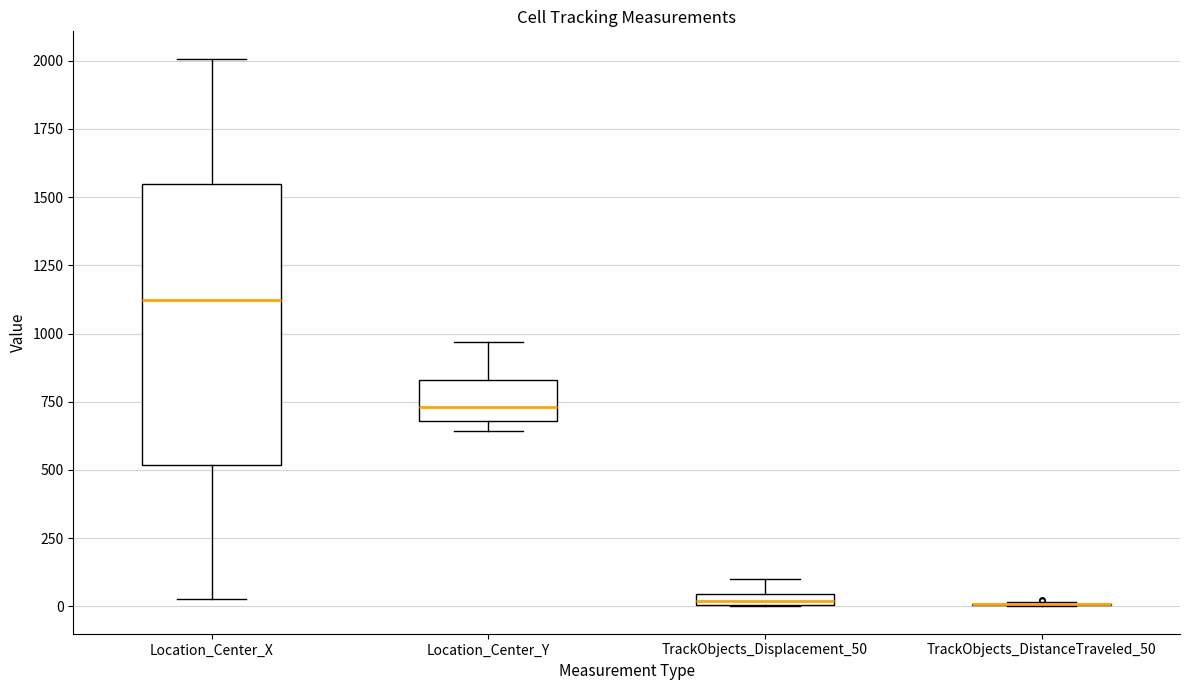

Which box is the tallest, from its lower edge to its upper edge?

Location_Center_X